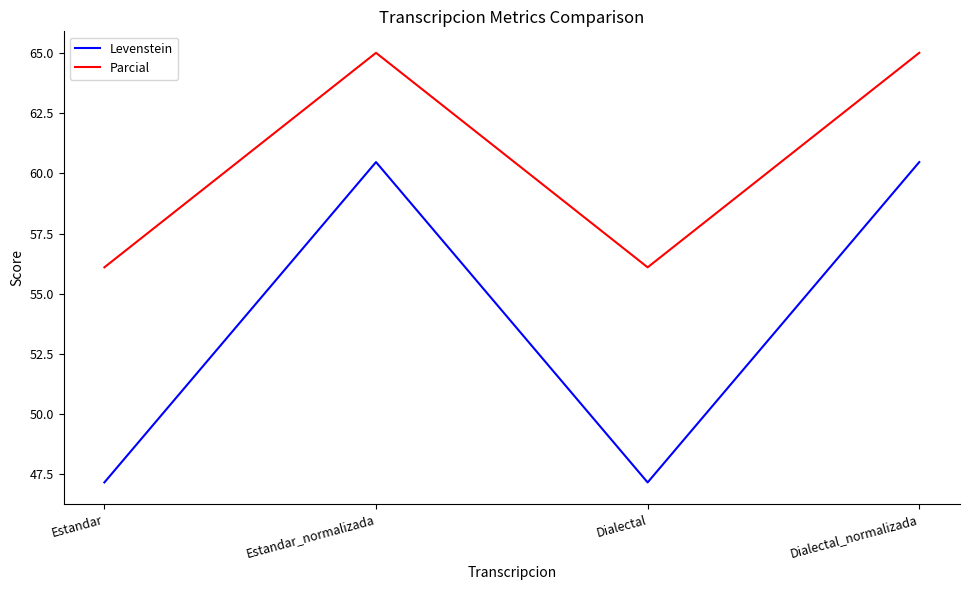

Reading left to right, extract all data points from this chart.

Levenstein: 47.2	60.5	47.2	60.5
Parcial: 56.1	65.0	56.1	65.0